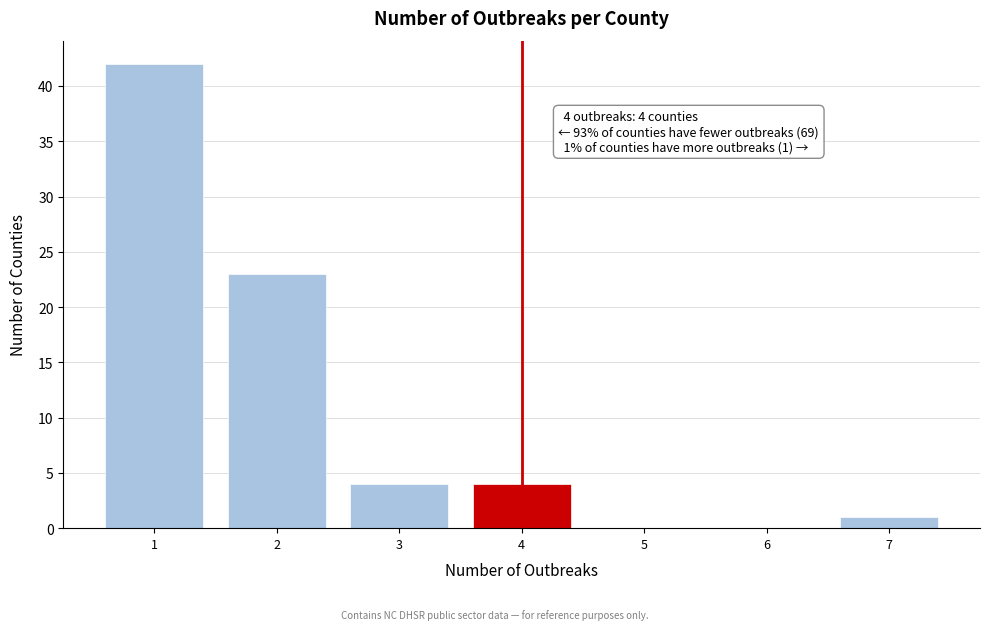

Over which range of the x-axis is the bar tallest?

0.5 to 1.5